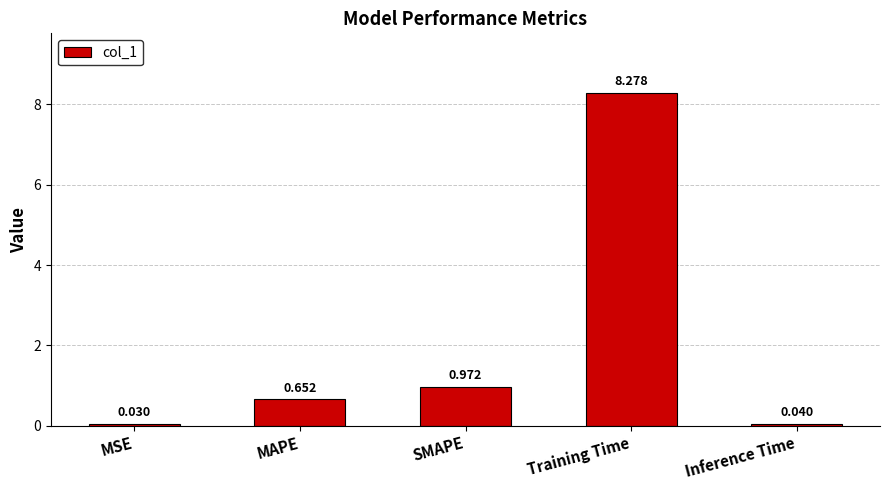

At which label is the value closest to 4?

SMAPE